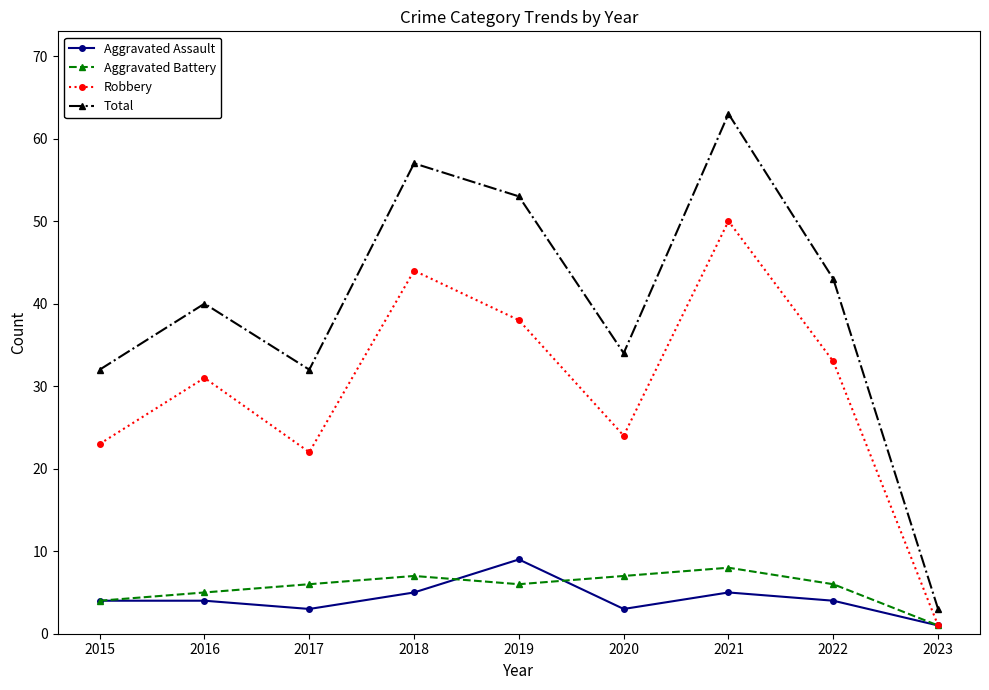

Is the value of Total at 2019 greater than the value of Robbery at 2017?

Yes